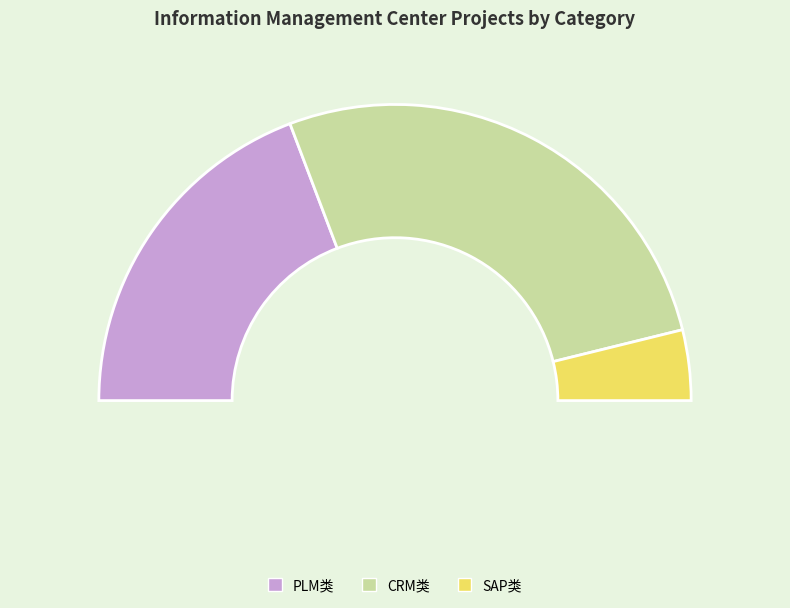

What percentage is NOT represented by CRM类?

46.2%